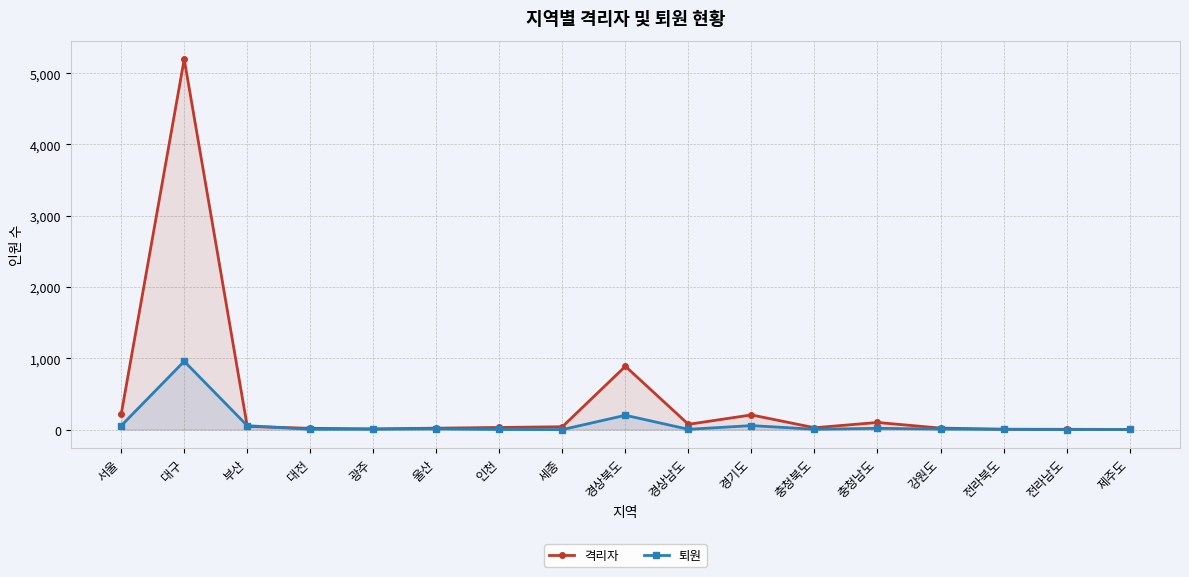

How many values in the 퇴원 series are below 6?

8